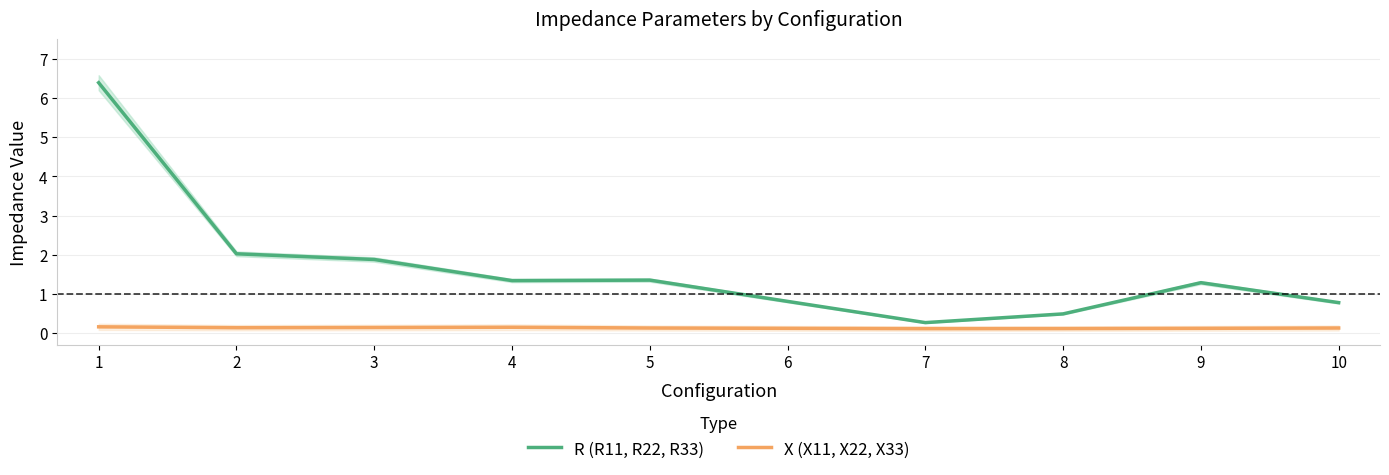

At which category does X (X11, X22, X33) reach its first local valley?

2